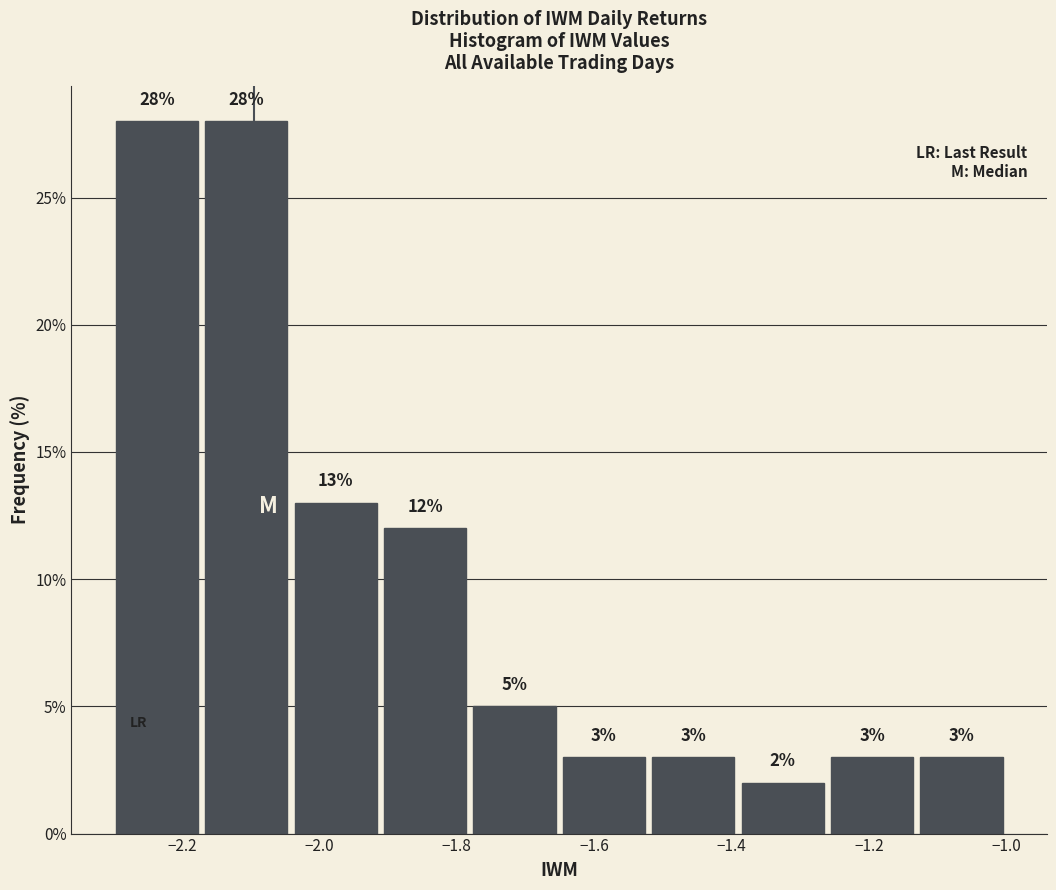

What is the height of the bar covering -1.40 to -1.26 on the x-axis? The bar edges are not printed on the chart, so give them approximately, as read against the axis.

2